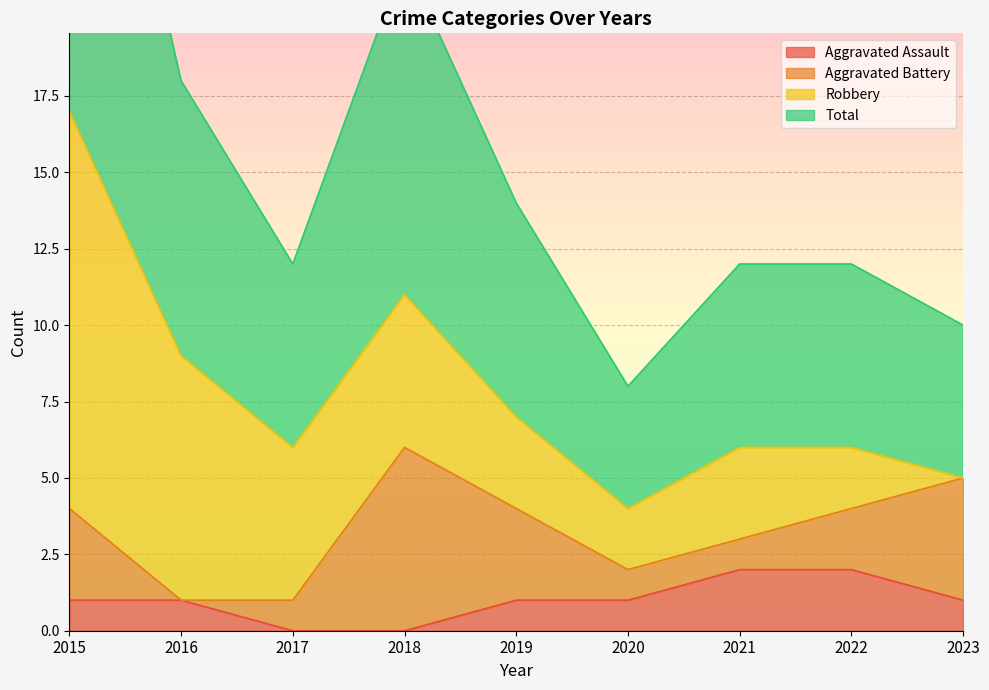

What is the difference between the second highest and second lowest values in the Total series?

6